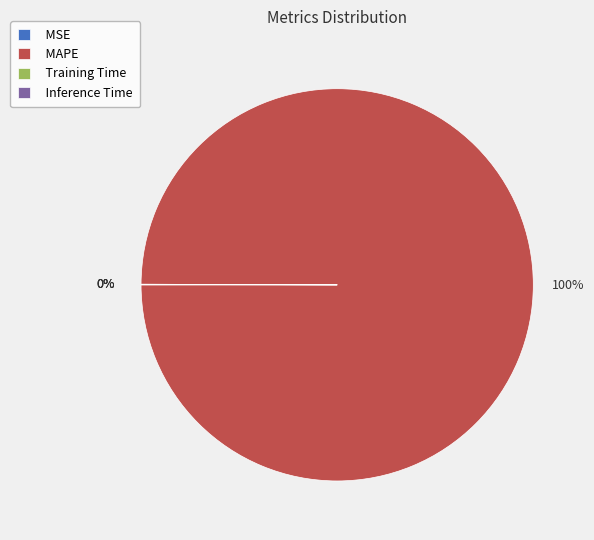

What percentage is the MAPE slice, to the nearest percent?

100%